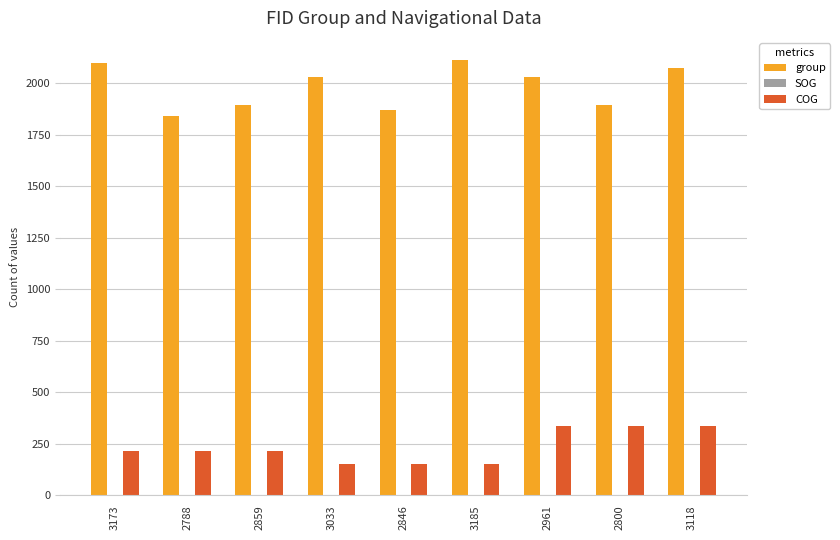

What is the maximum value shown in the chart?

2115.0